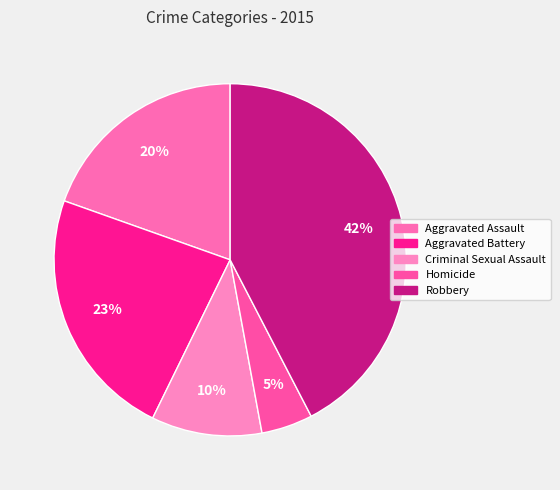

To the nearest percent, what is the combined percentage of Aggravated Battery and Aggravated Assault?

43%